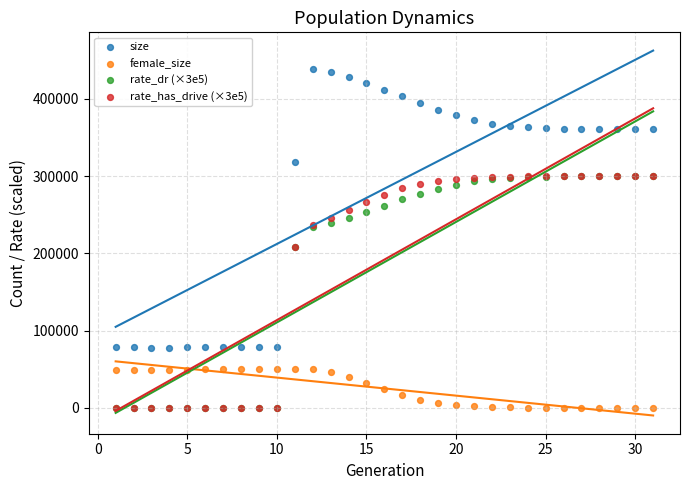

What are all the series names shown in the legend?

size, female_size, rate_dr (×3e5), rate_has_drive (×3e5)